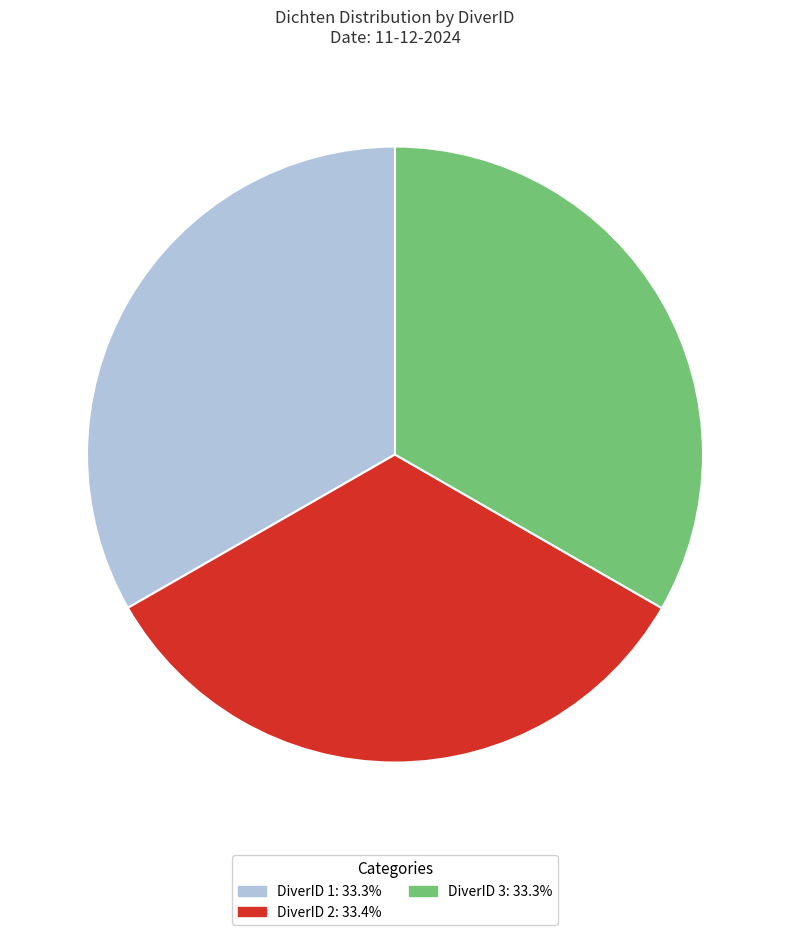

What is the ratio of the value at DiverID 2: 33.4% to the value at DiverID 3: 33.3%?

1.0